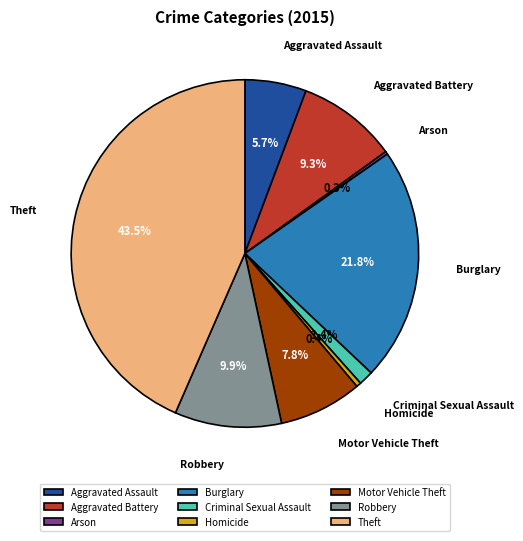

To the nearest percent, what is the average slice percentage?

11%